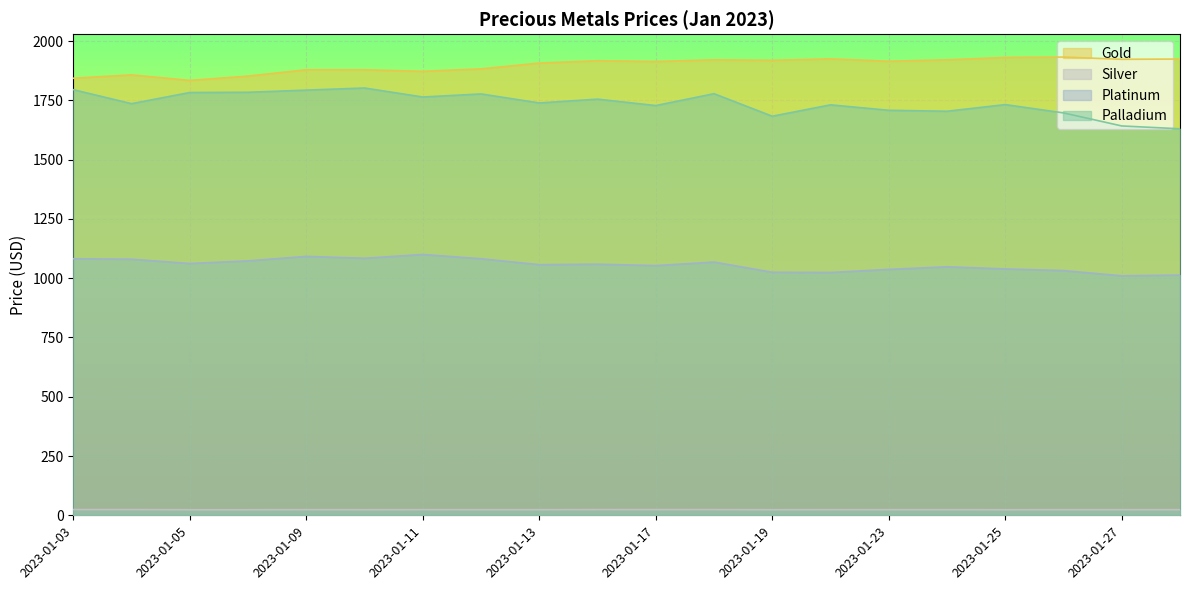

At which label is Gold closest to 1883?

2023-01-12